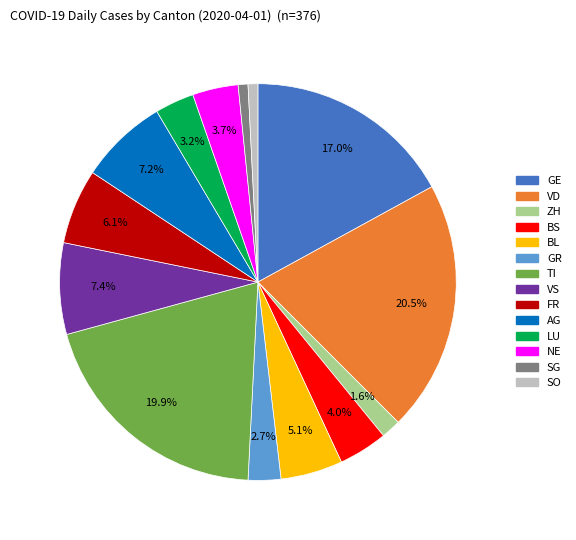

Is there a majority slice in this chart?

No